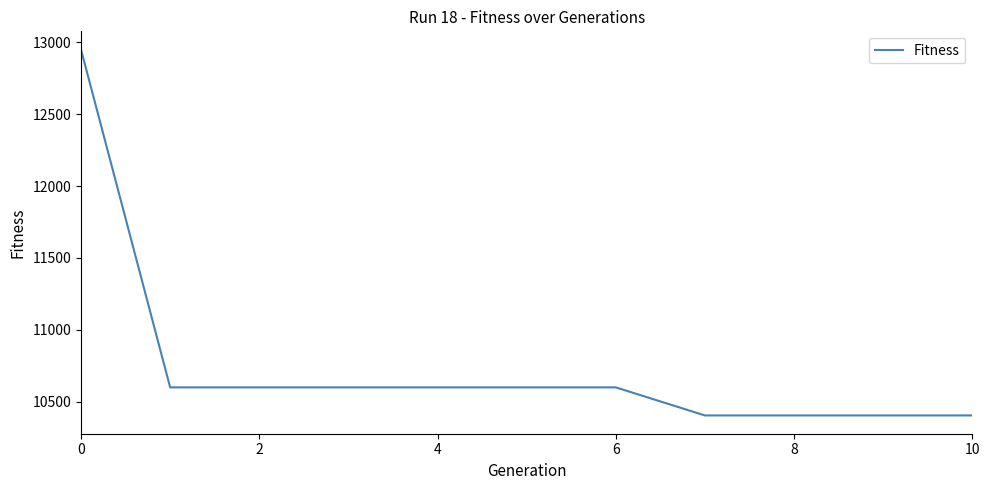

Reading left to right, extract all data points from this chart.

12948	10601	10601	10601	10601	10601	10601	10406	10406	10406	10406